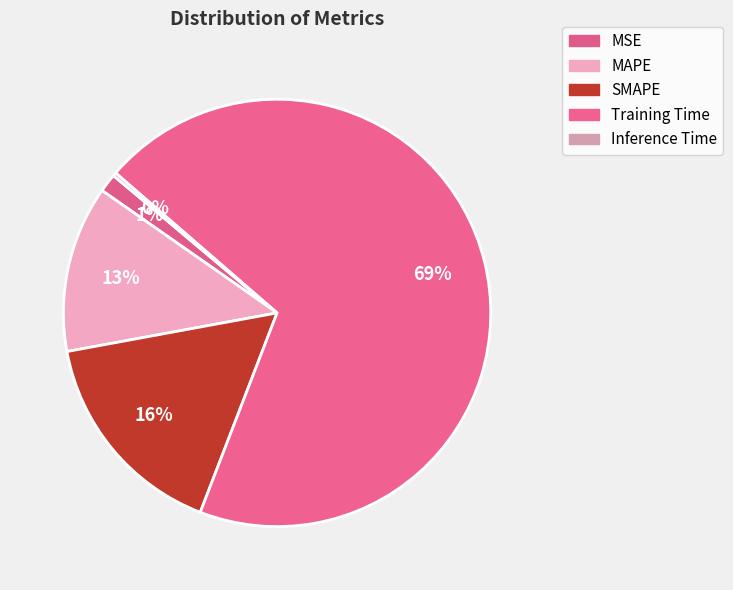

Which slice is the largest?

Training Time